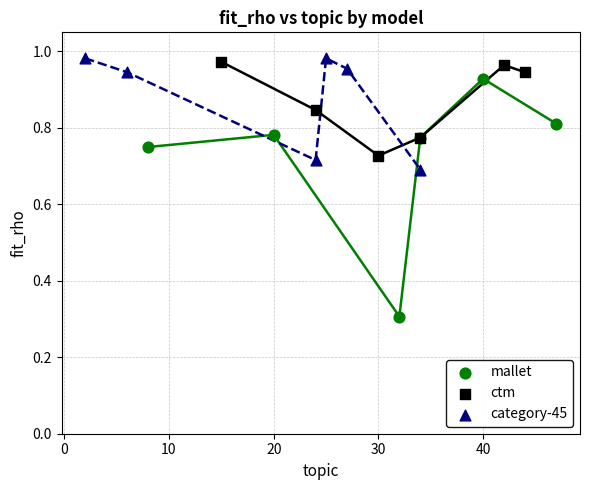

Which series has the widest spread of Y values?

mallet